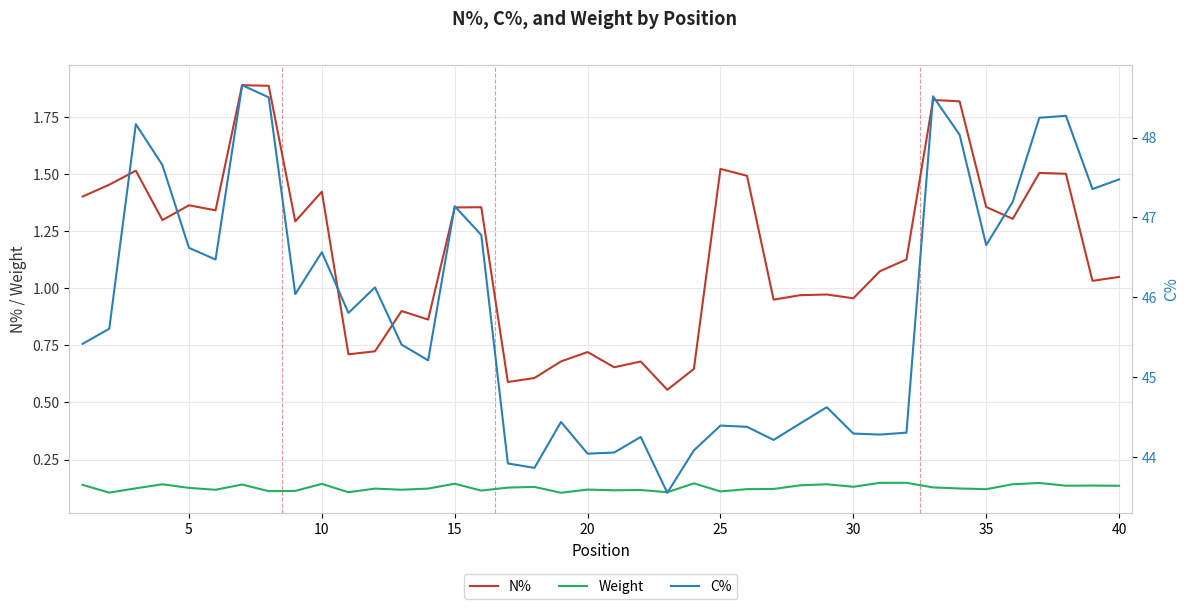

What is the maximum value for N%?

1.9